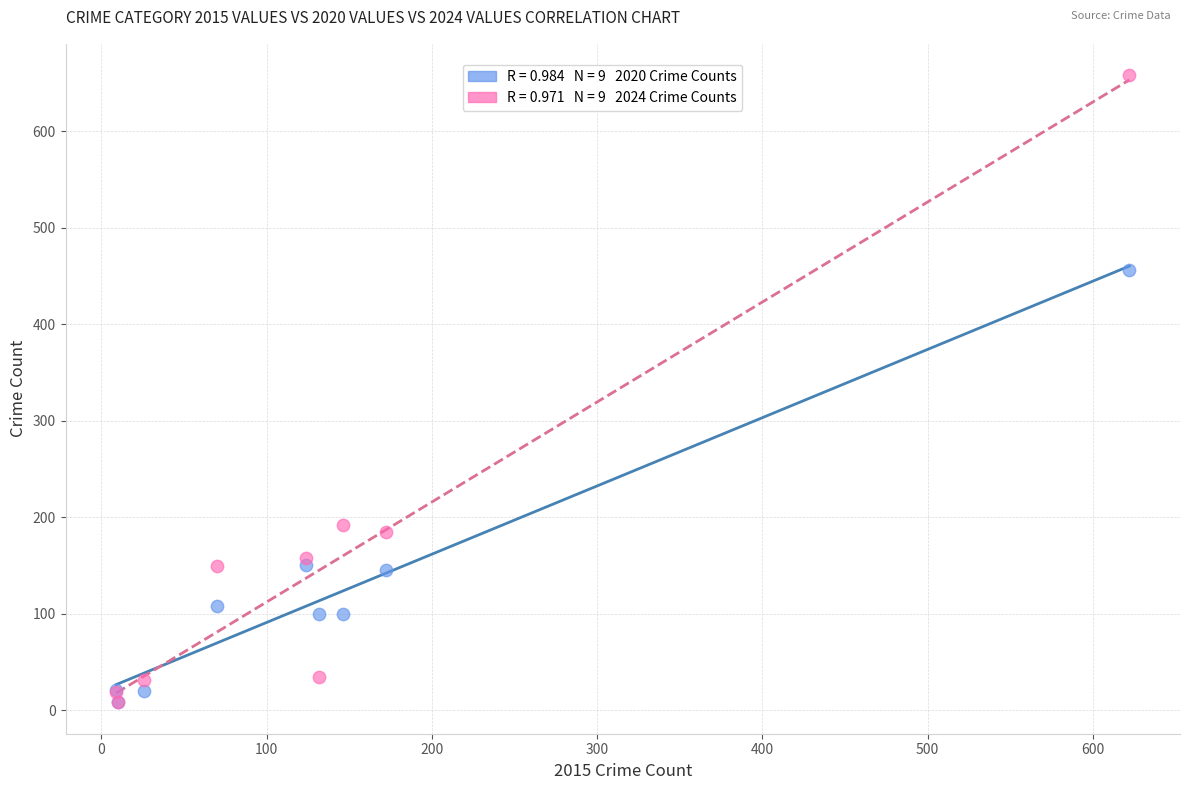

Across all series, what Y value is closest to 333?

456